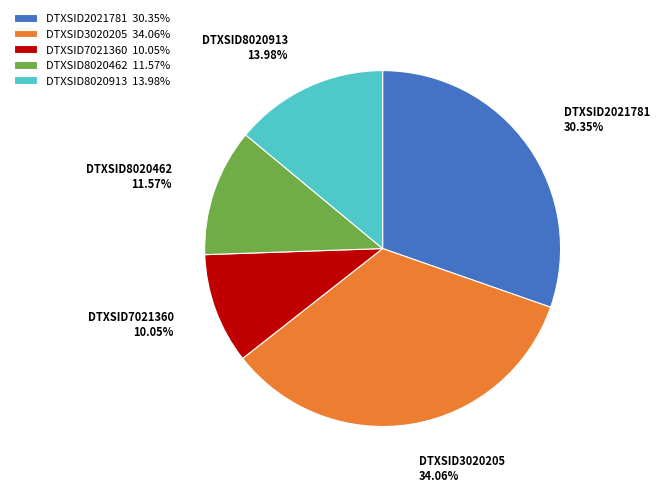

Rank the categories by value from highest to lowest.

DTXSID3020205, DTXSID2021781, DTXSID8020913, DTXSID8020462, DTXSID7021360